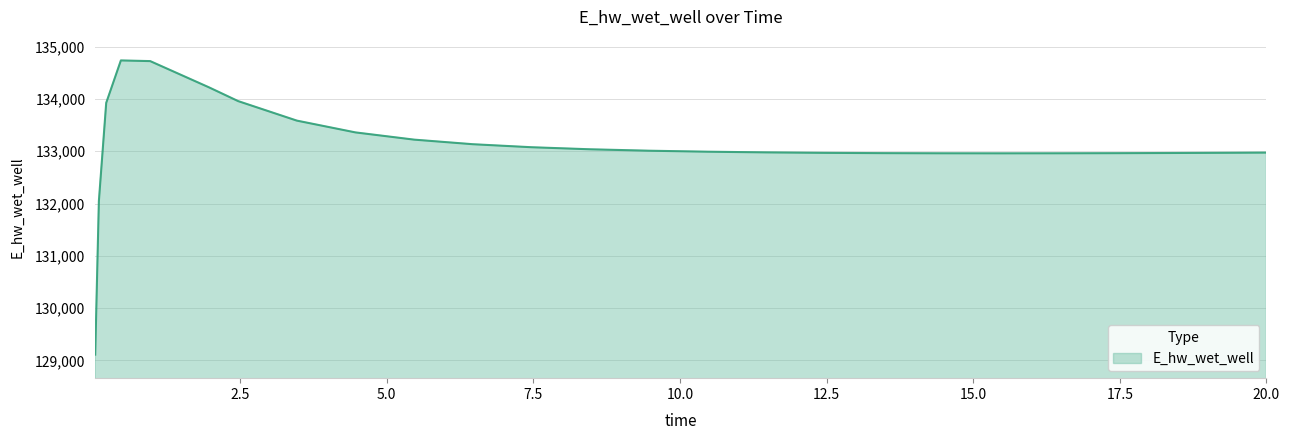

What is the greatest value displayed?

134735.9